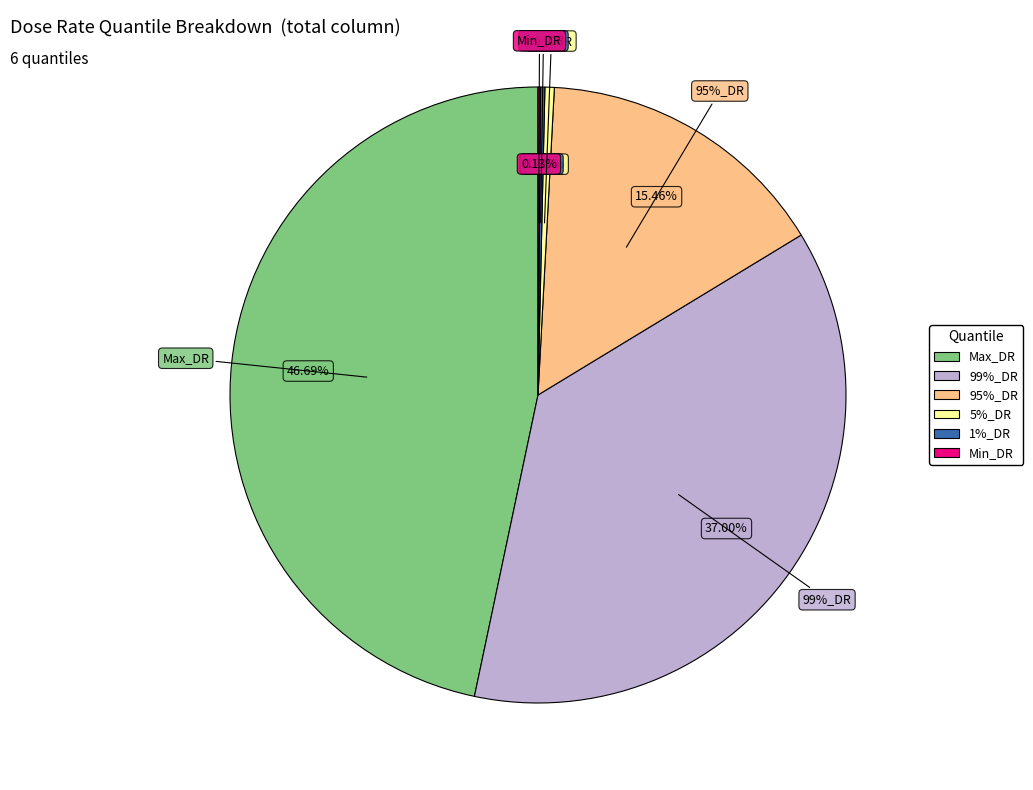

Does 1%_DR account for over 50% of the chart?

No